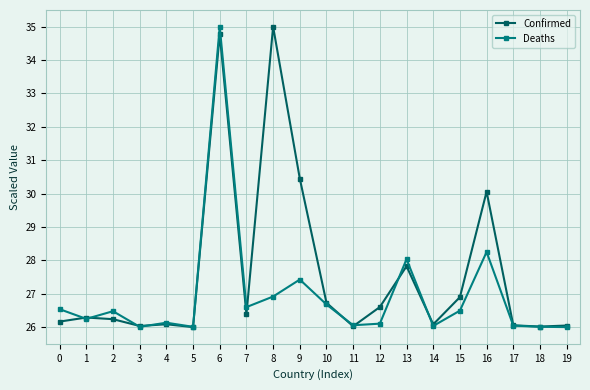

True or false: Confirmed has more than 2 interior local peaks.

True